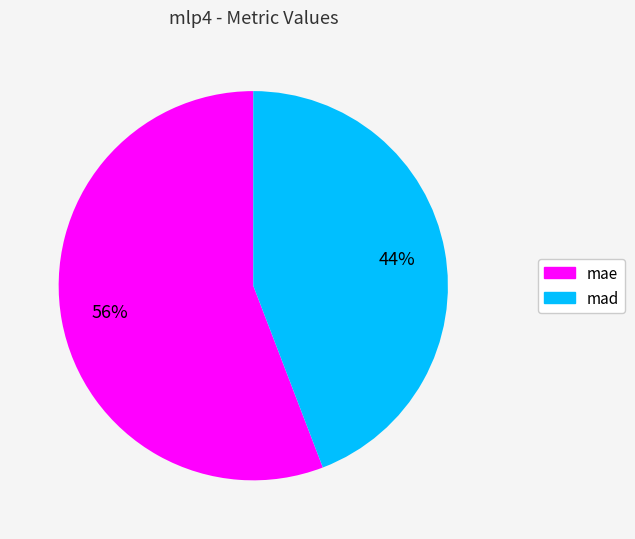

To the nearest percent, what is the difference between the mad and mae slice percentages?

12%